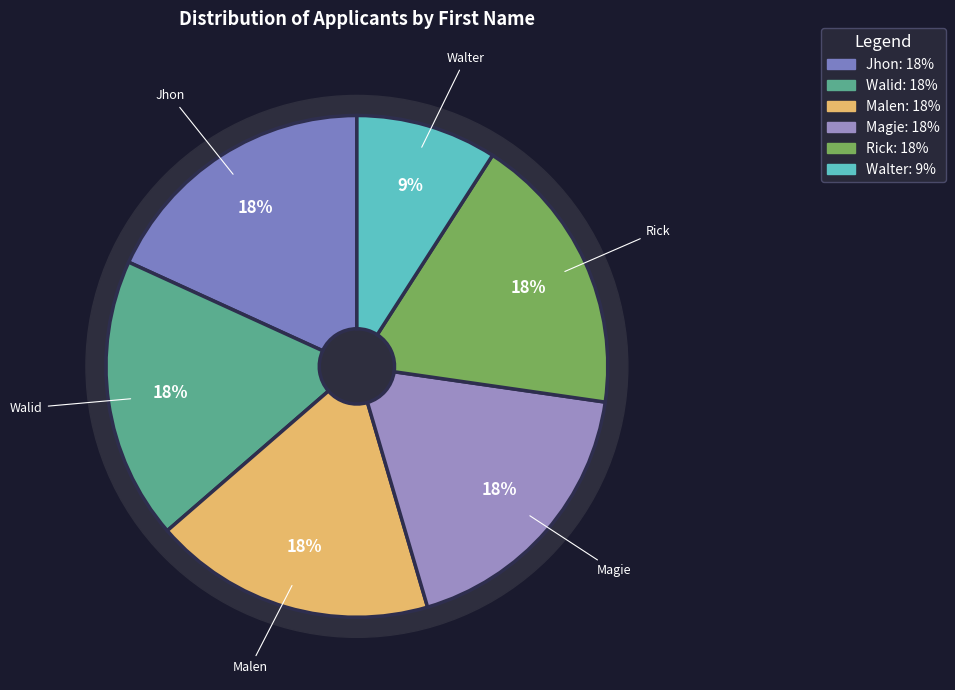

Which slice is the smallest?

Walter